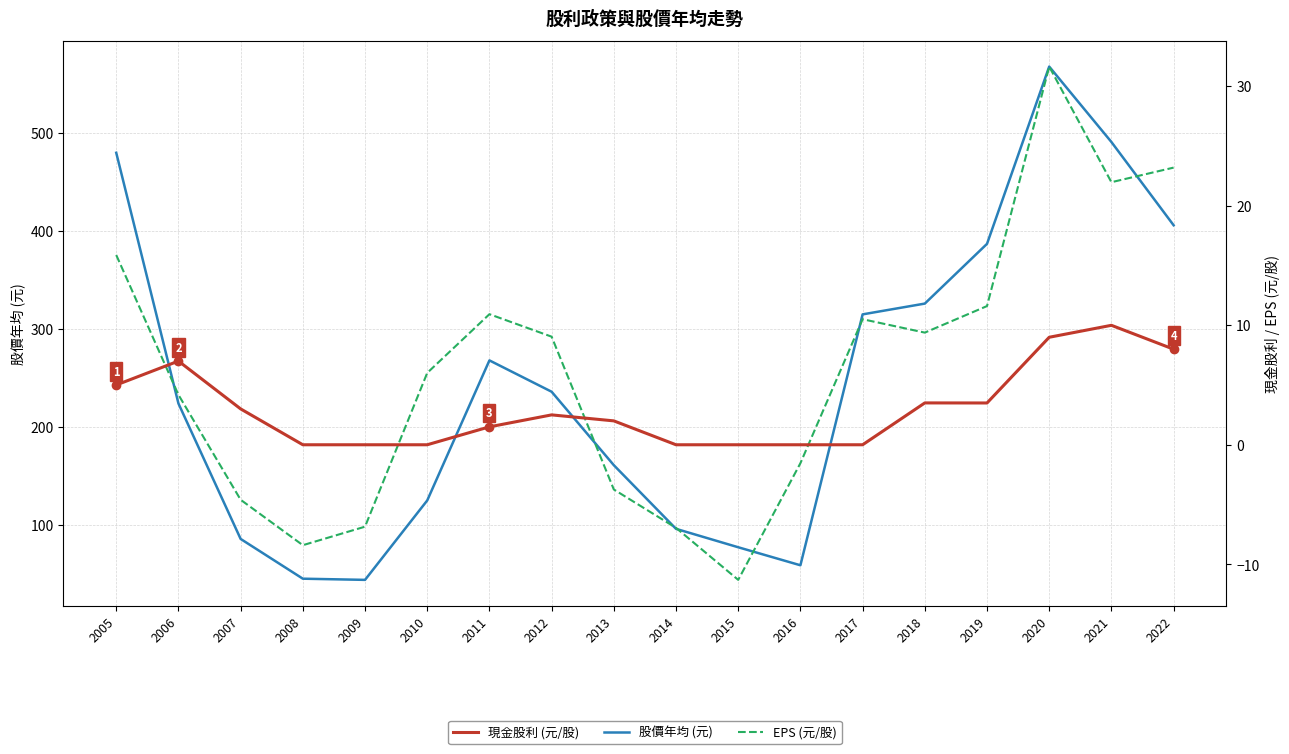

Which has a higher value, 2013 or 2020?

2020